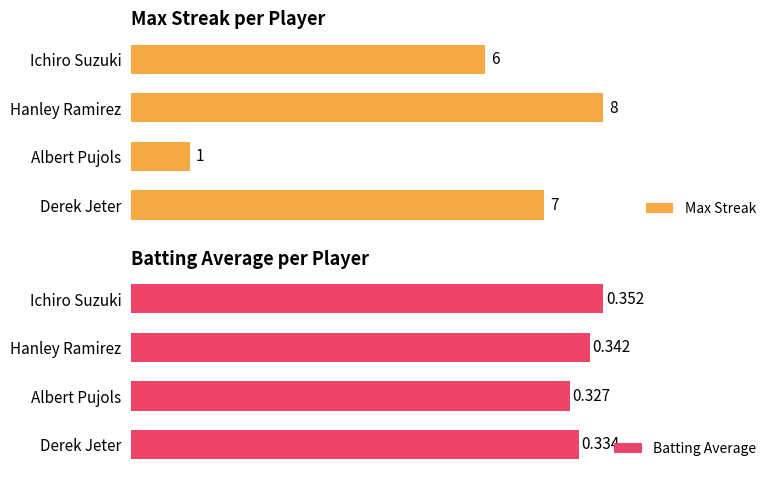

At which label does Batting Average reach its minimum?

Albert Pujols